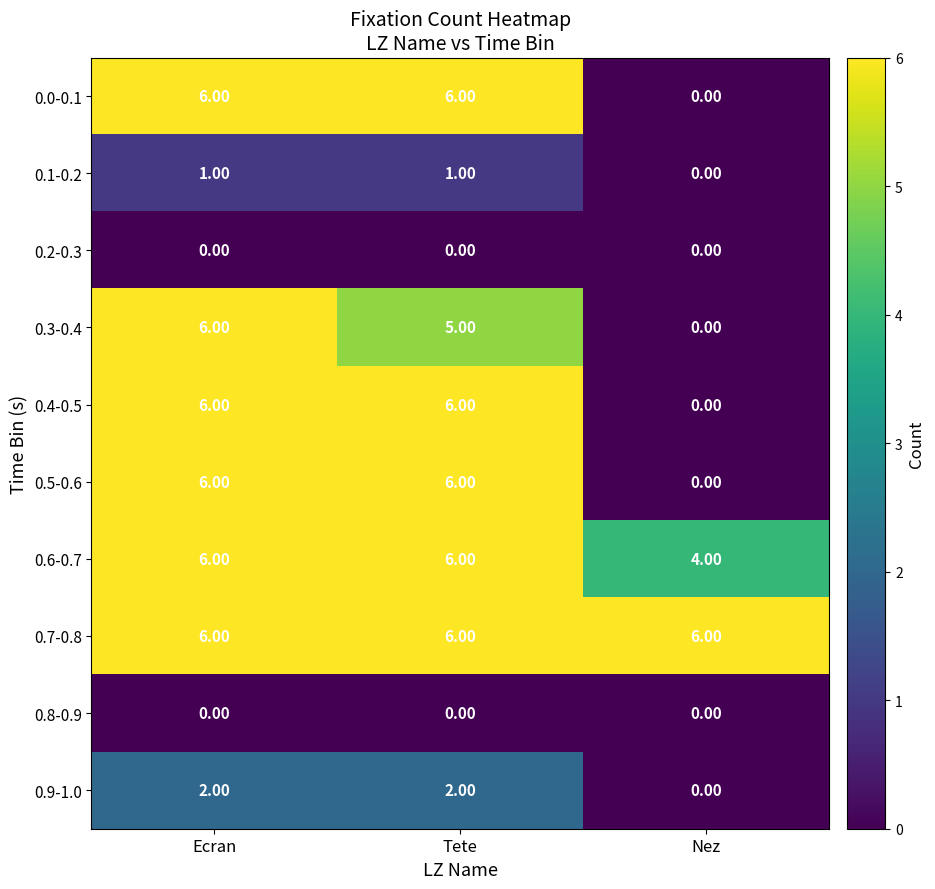

What is the difference between the highest and lowest values at Nez?

6